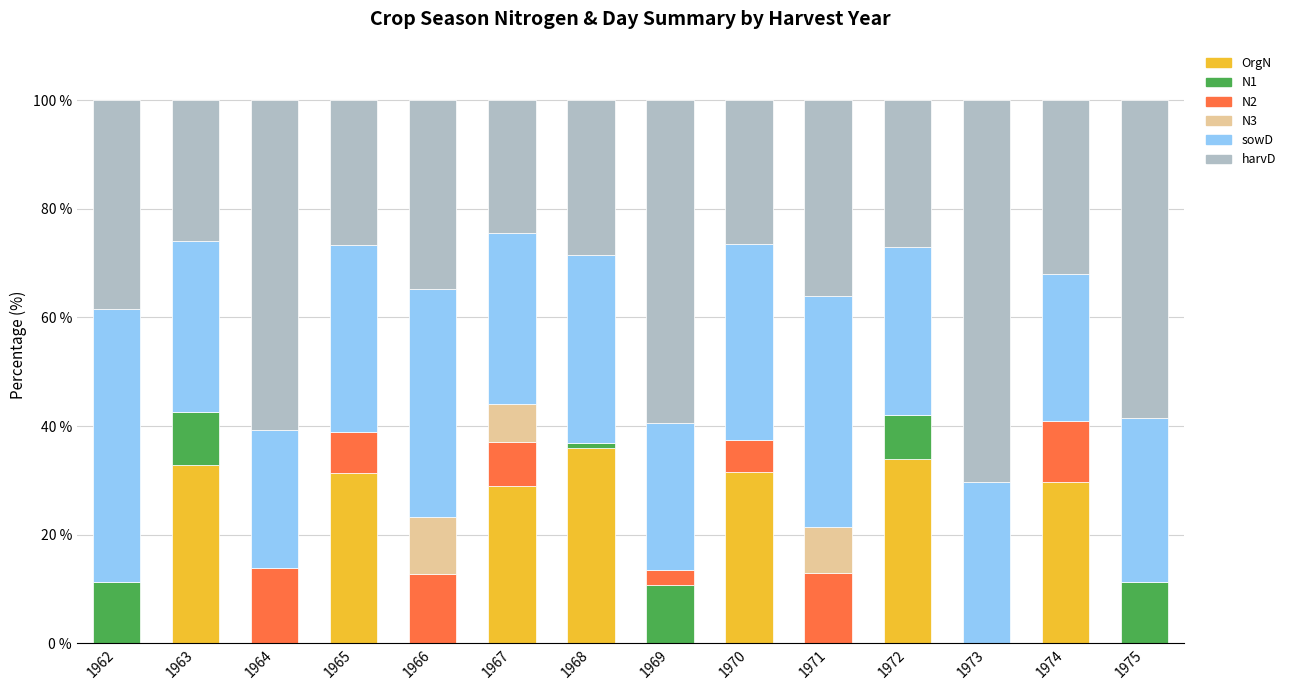

How many data points in OrgN are above 28?

7